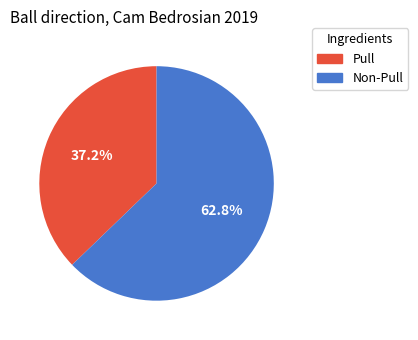

Does any single category account for the majority?

Yes